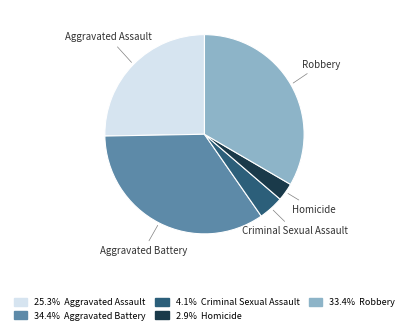

Rank the categories by value from lowest to highest.

Homicide, Criminal Sexual Assault, Aggravated Assault, Robbery, Aggravated Battery